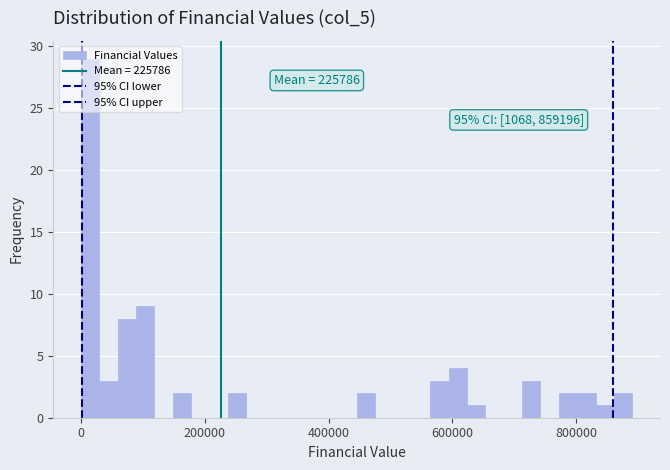

Read against the x-axis, roughly where is the centre of the tallest bar?

20000